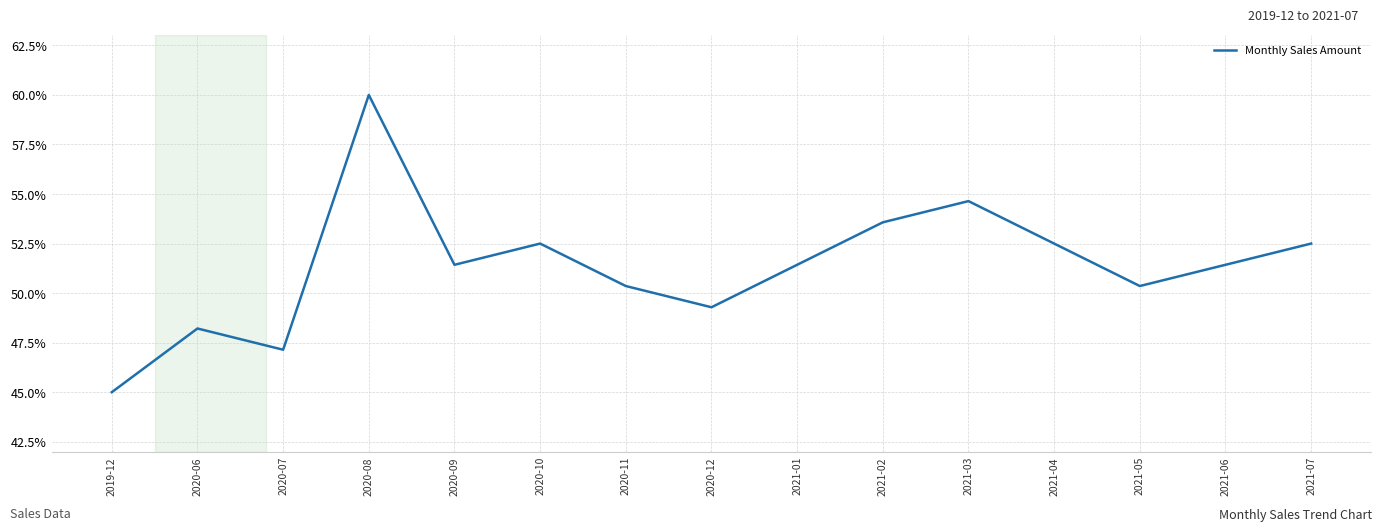

Which label corresponds to the smallest value in the chart?

2019-12